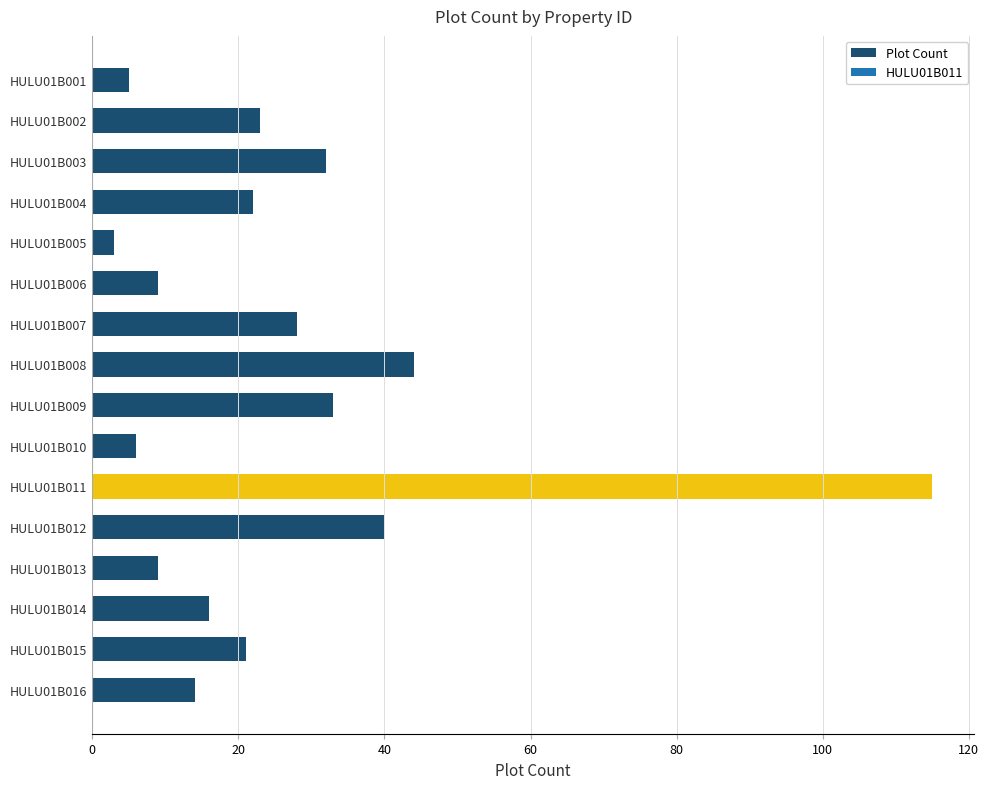

Reading top to bottom, transcribe all the data shown in this chart.

5	23	32	22	3	9	28	44	33	6	115	40	9	16	21	14